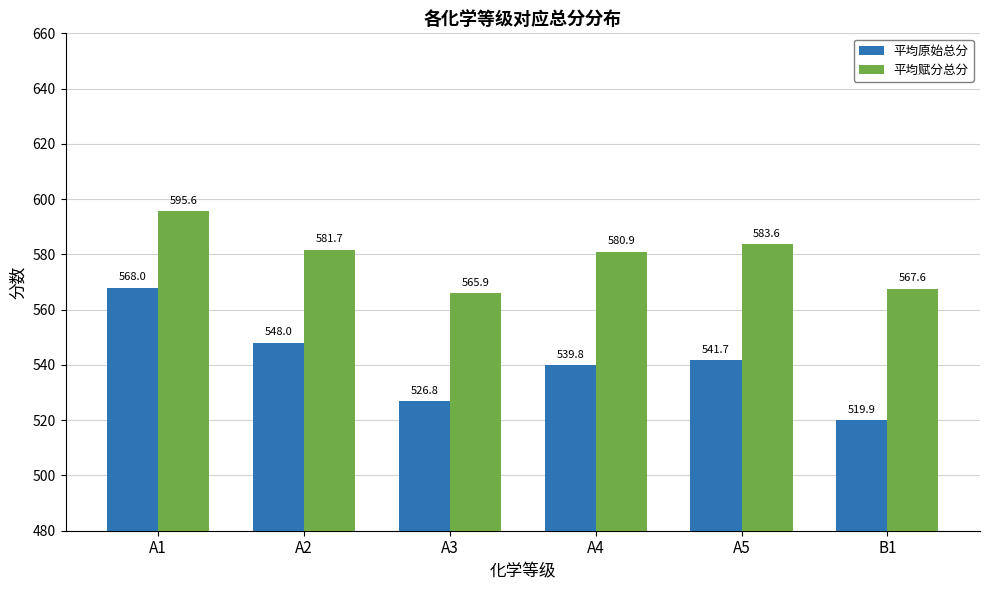

Reading left to right, what are all the values shown in this chart?

平均原始总分: A1=568.0	A2=548.0	A3=526.8	A4=539.8	A5=541.7	B1=519.9
平均赋分总分: A1=595.6	A2=581.7	A3=565.9	A4=580.9	A5=583.6	B1=567.6